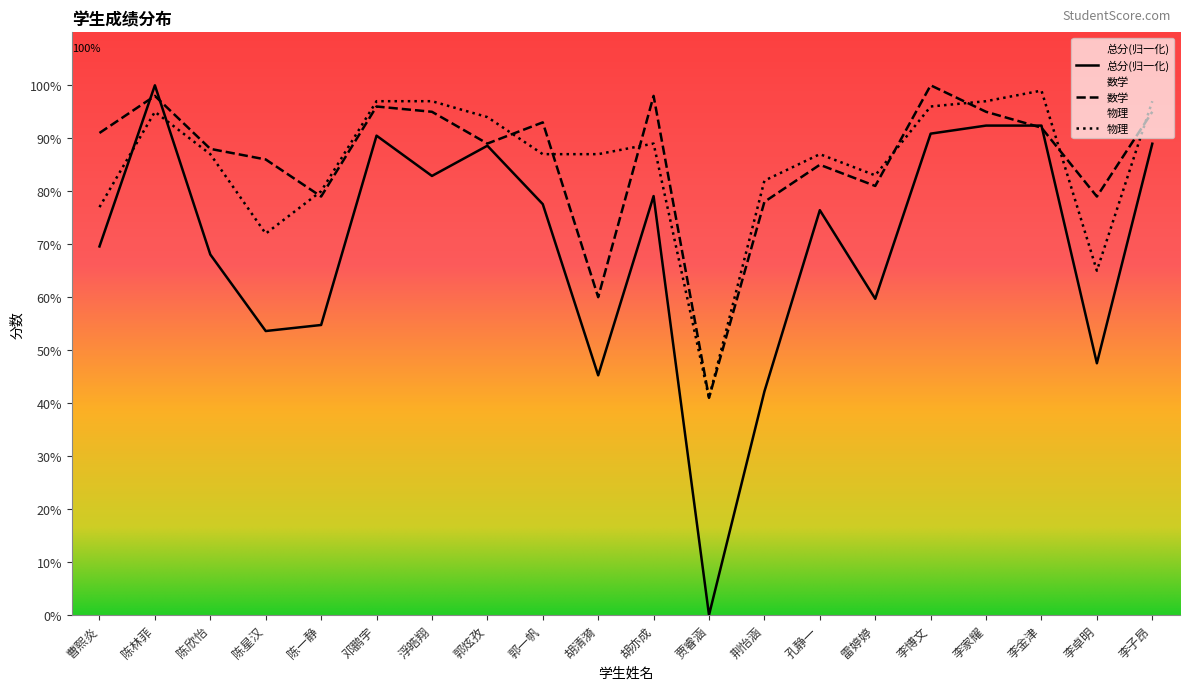

At which label does 物理 reach its minimum?

贾睿涵